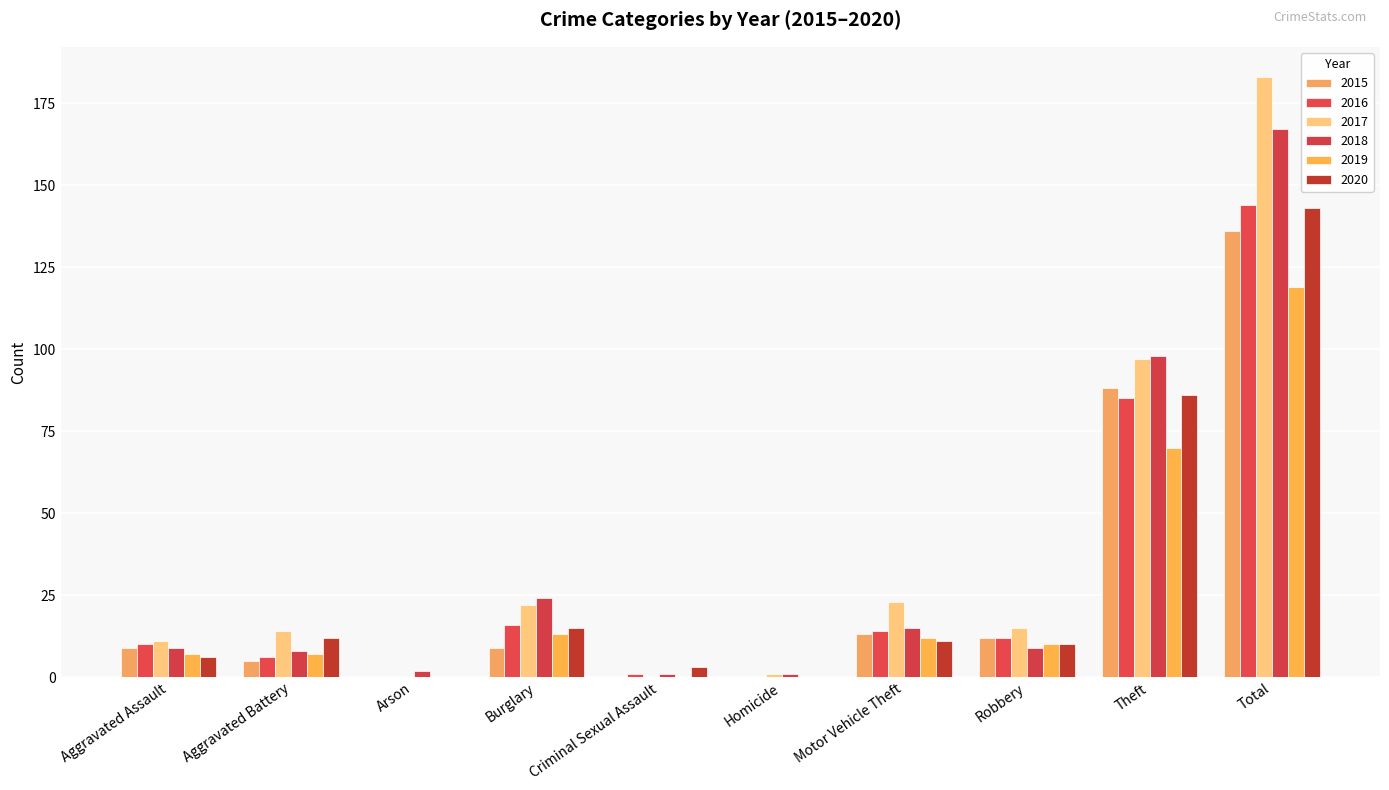

True or false: 2018 has a value of 15 at Motor Vehicle Theft.

True